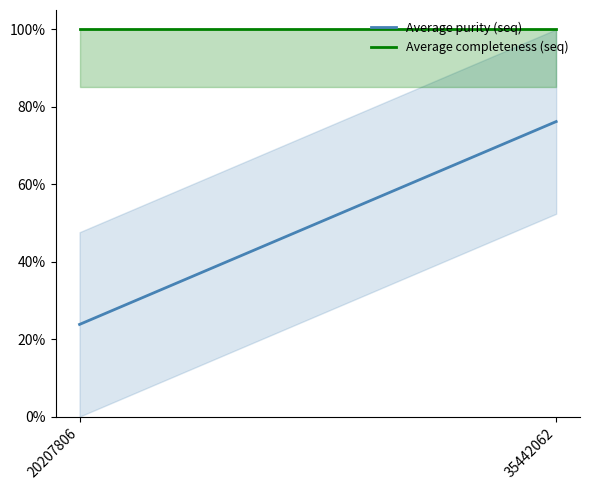

Between 35442062 and 20207806, which is larger?

35442062